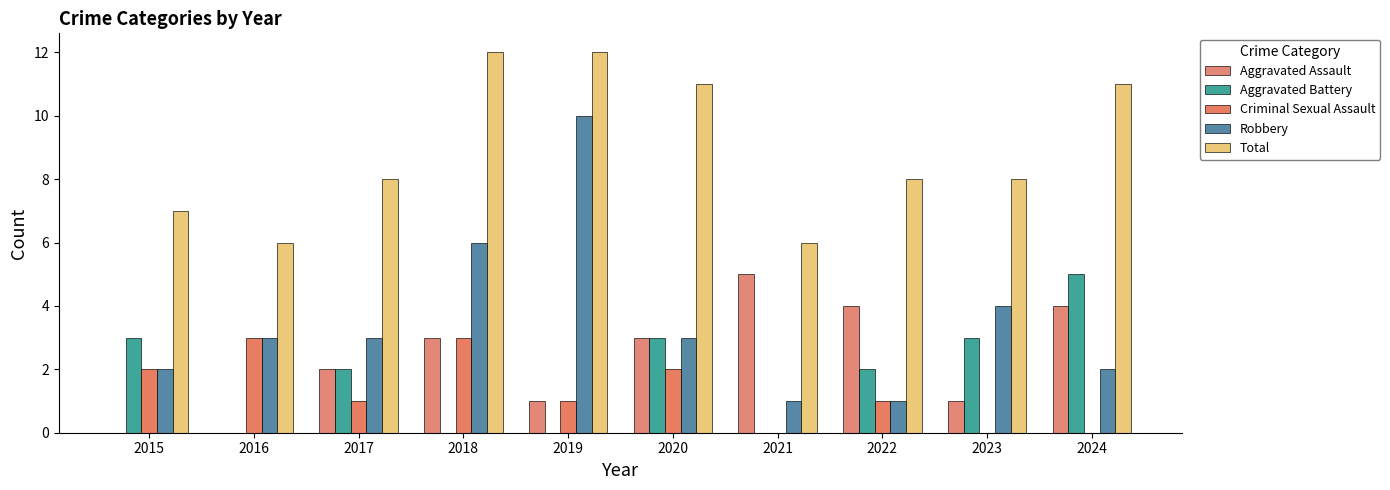

Which series has the widest spread of values?

Robbery